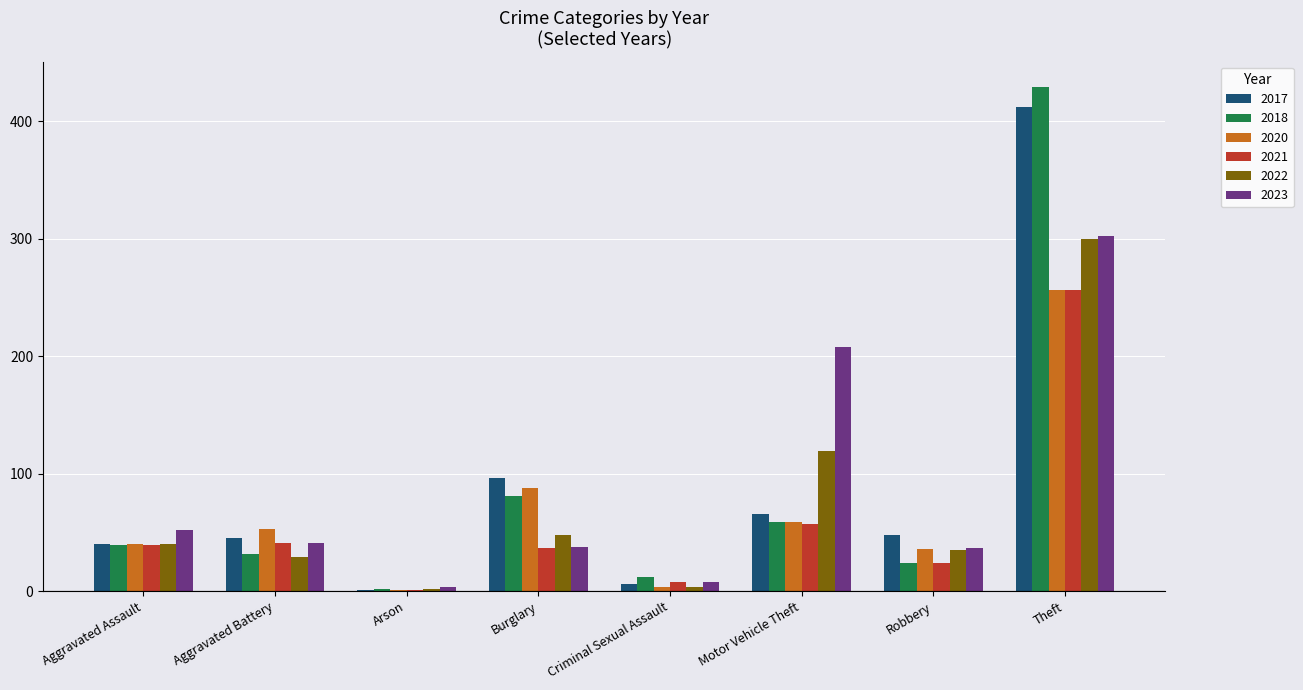

How many groups of bars are there?

8